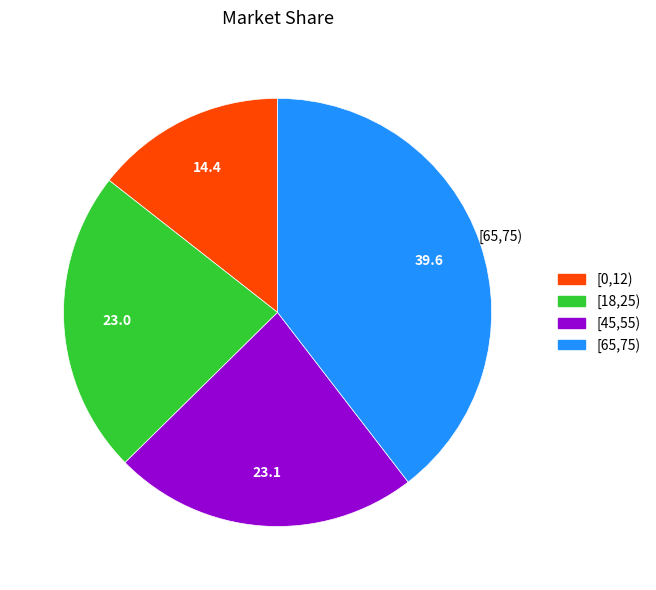

Is there a majority slice in this chart?

No